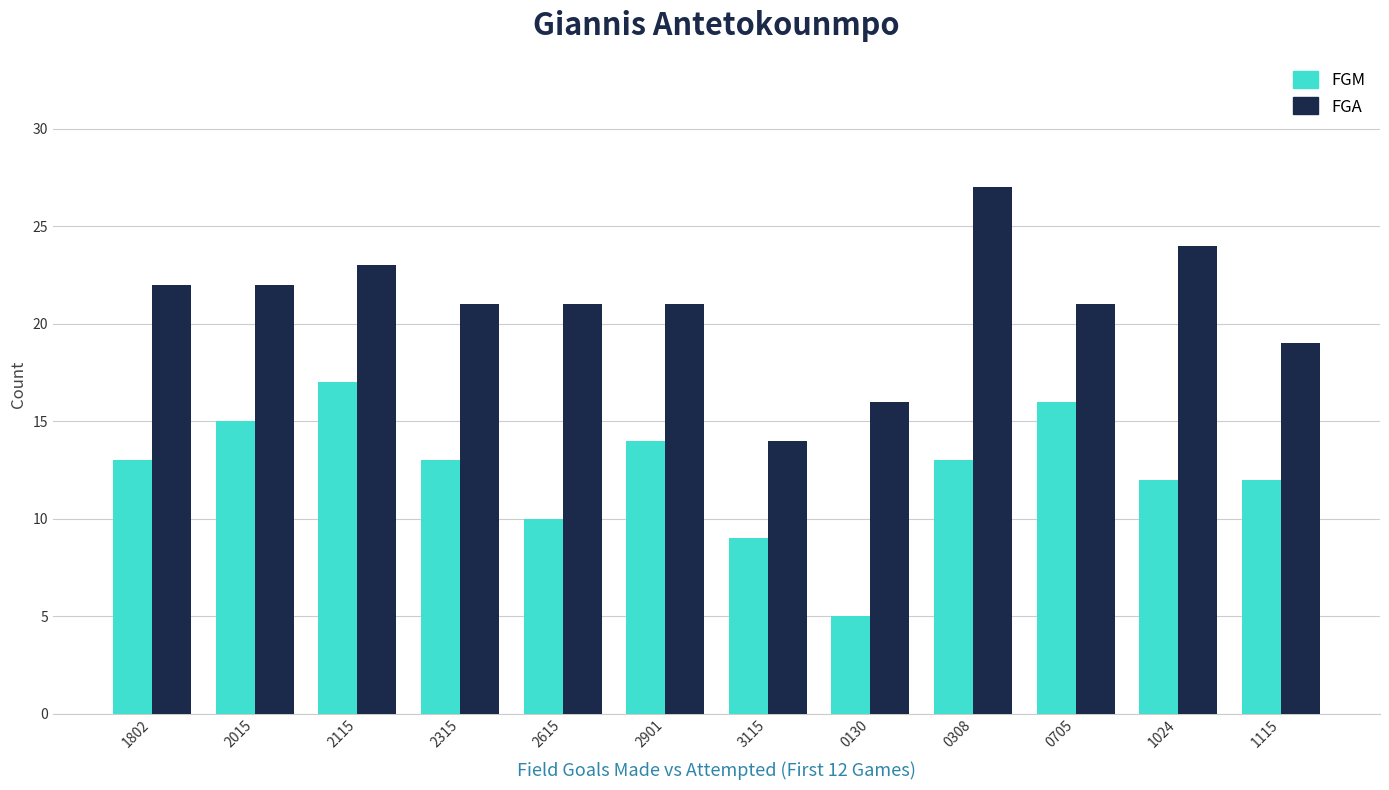

Is it true that FGA equals 14 at 2315?

False